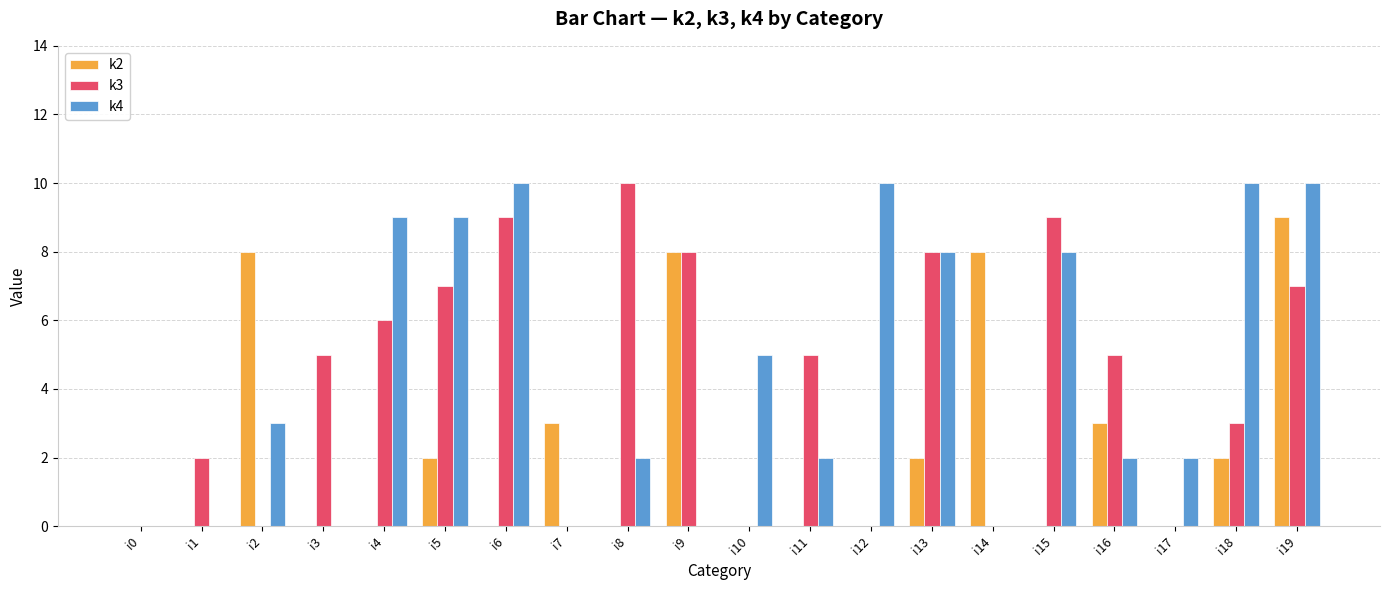

What is the sum of all k4 values?

90